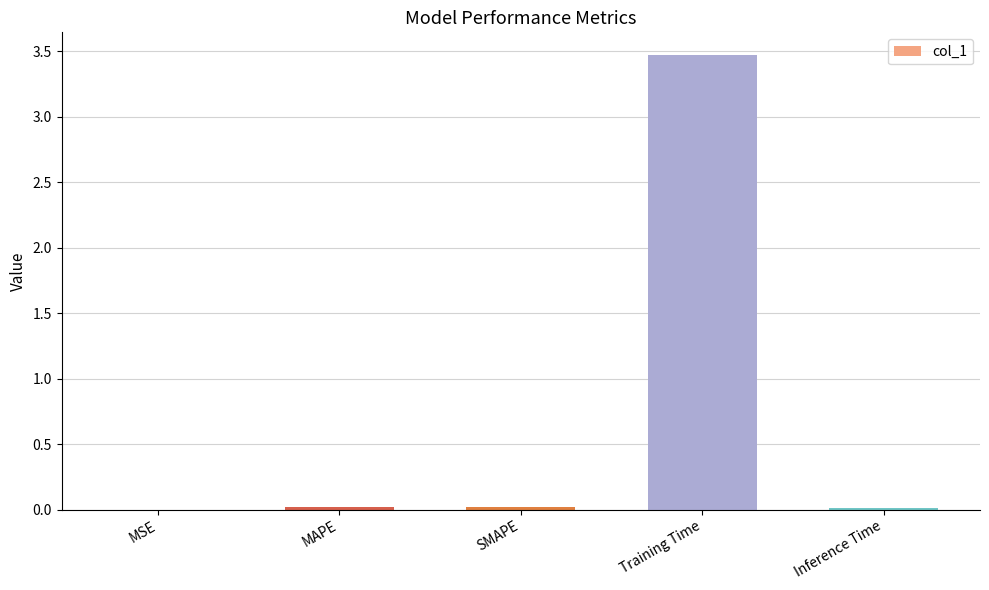

What is the greatest value displayed?

3.5